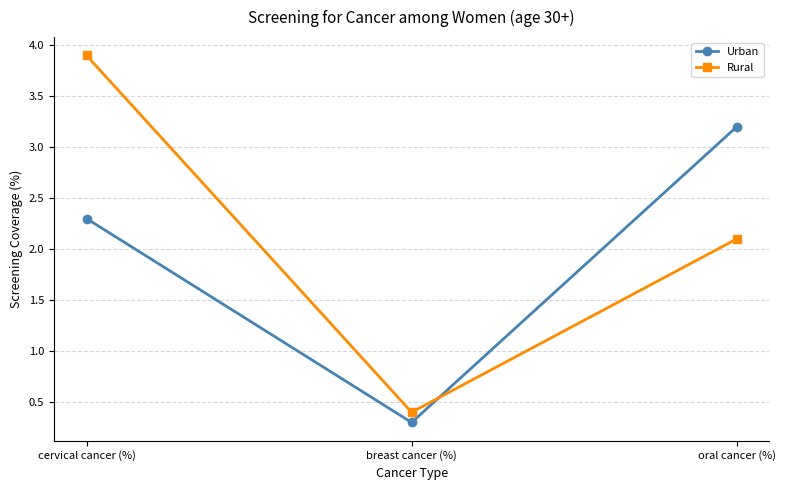

Is the value of Rural at breast cancer (%) greater than the value of Urban at oral cancer (%)?

No